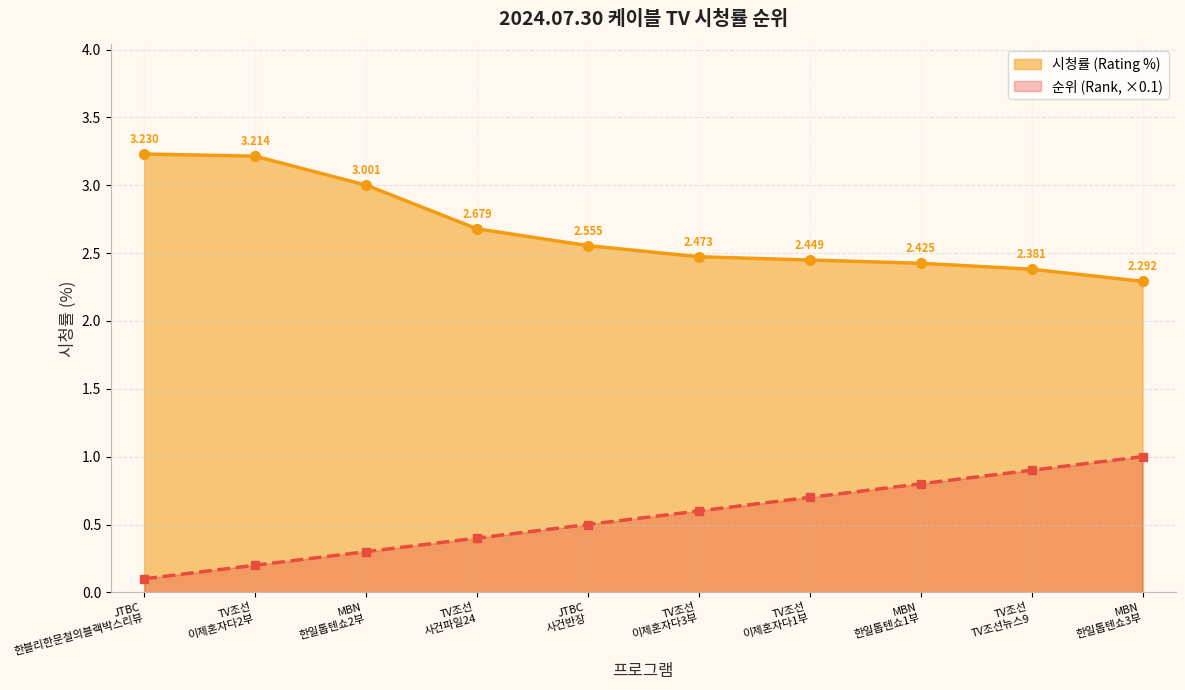

Rank the series by their maximum value, from lowest to highest.

순위 (Rank, ×0.1), 시청률 (Rating %)